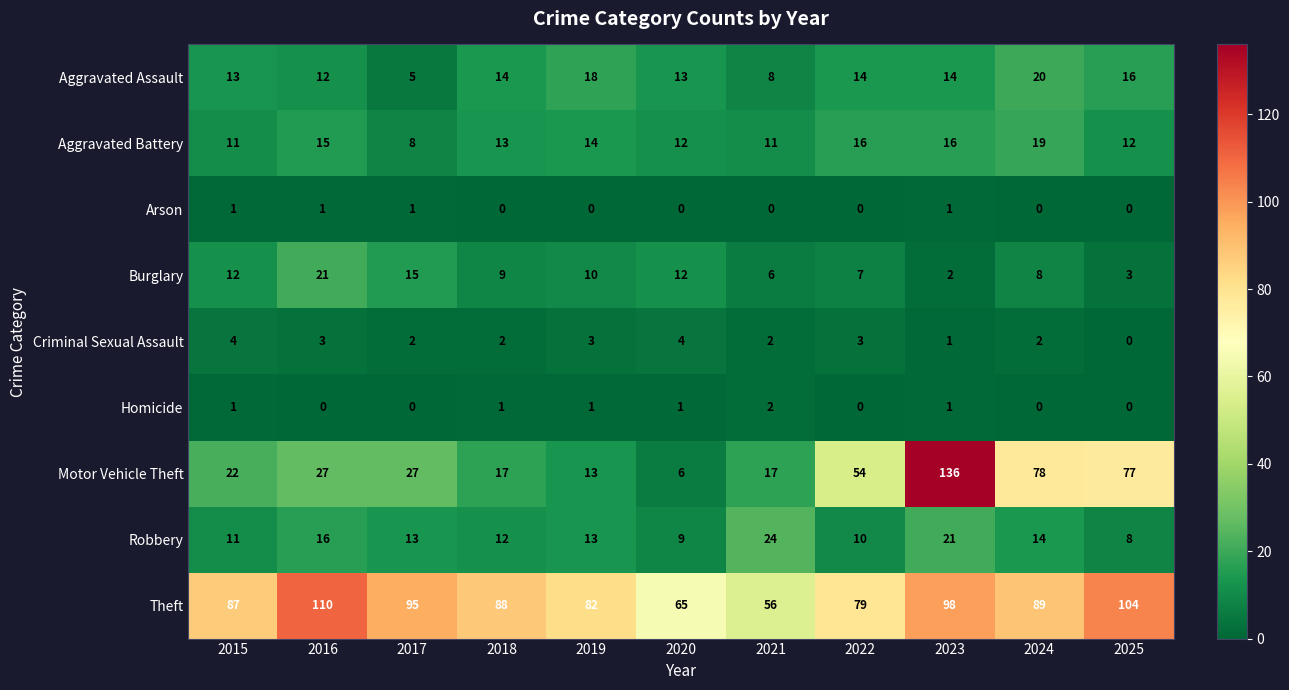

What is the sum of the Motor Vehicle Theft values at 2022 and 2017?

81